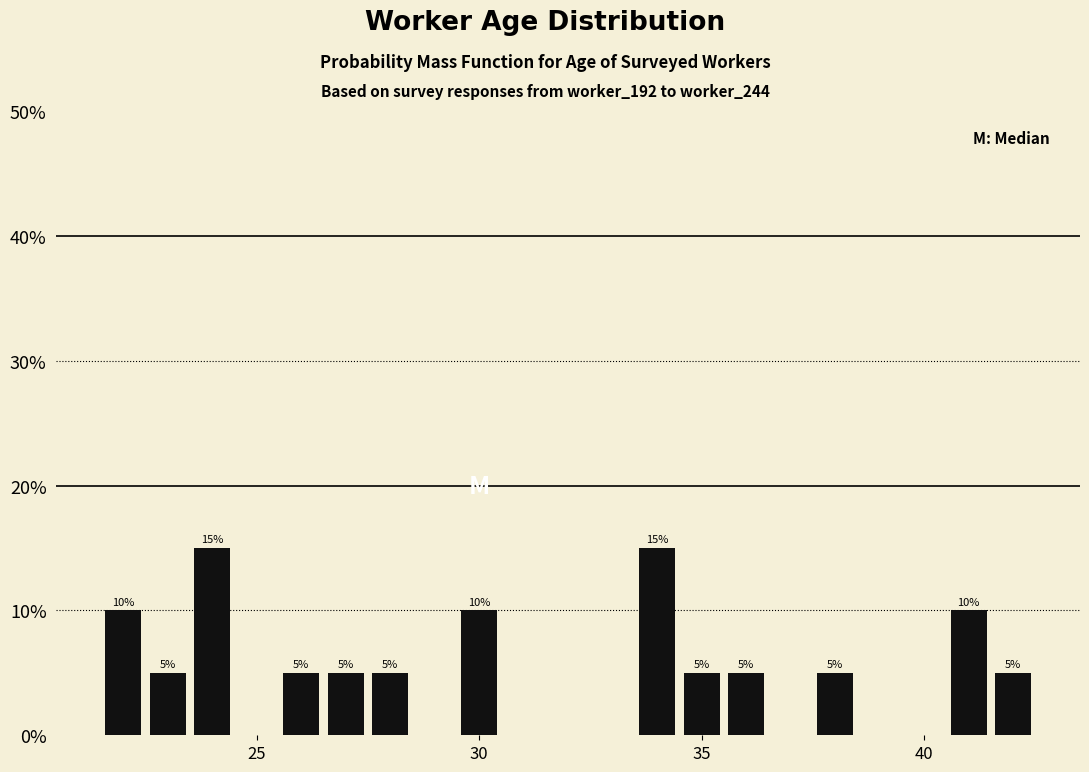

How many values are between 5 and 10?

11